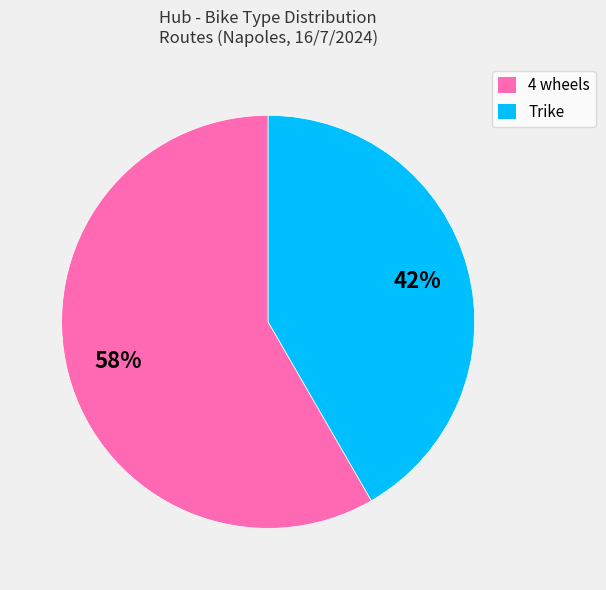

Does Trike account for over 50% of the chart?

No